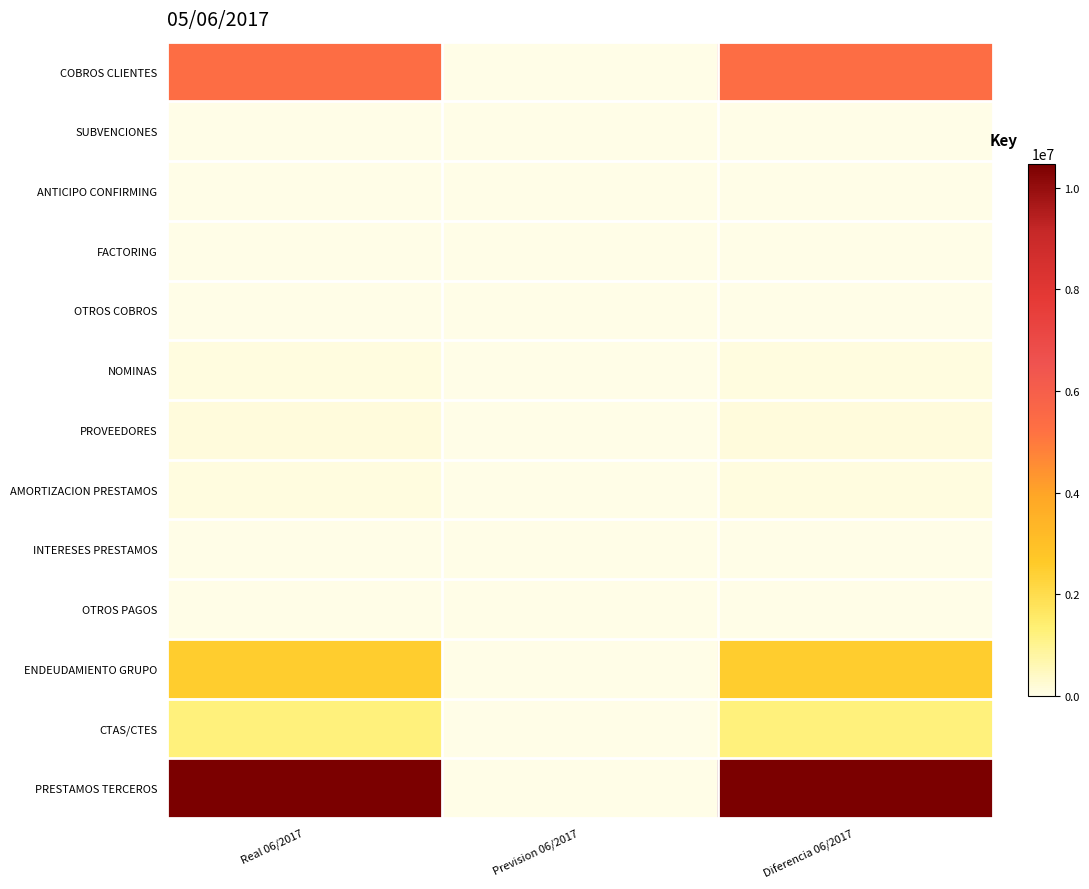

Which has a higher value, Real 06/2017 or Prevision 06/2017?

Real 06/2017